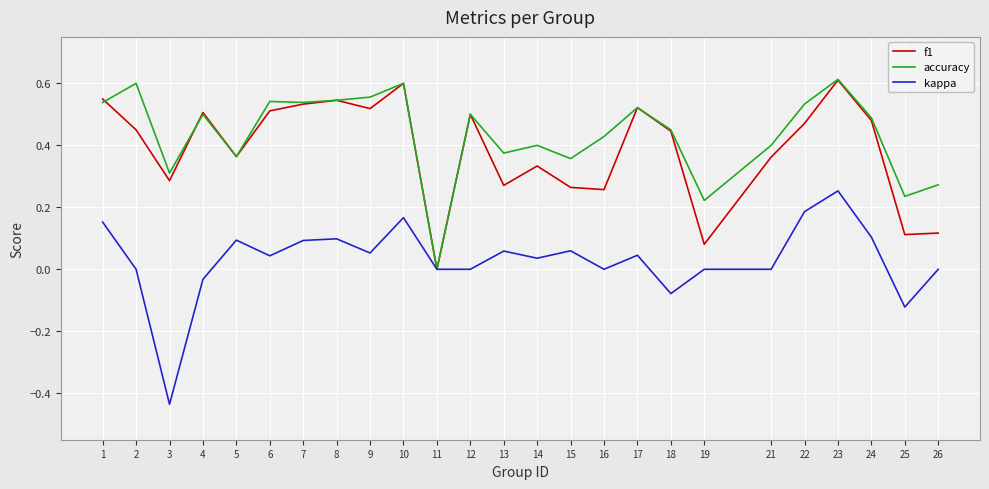

At which label does kappa reach its minimum?

3